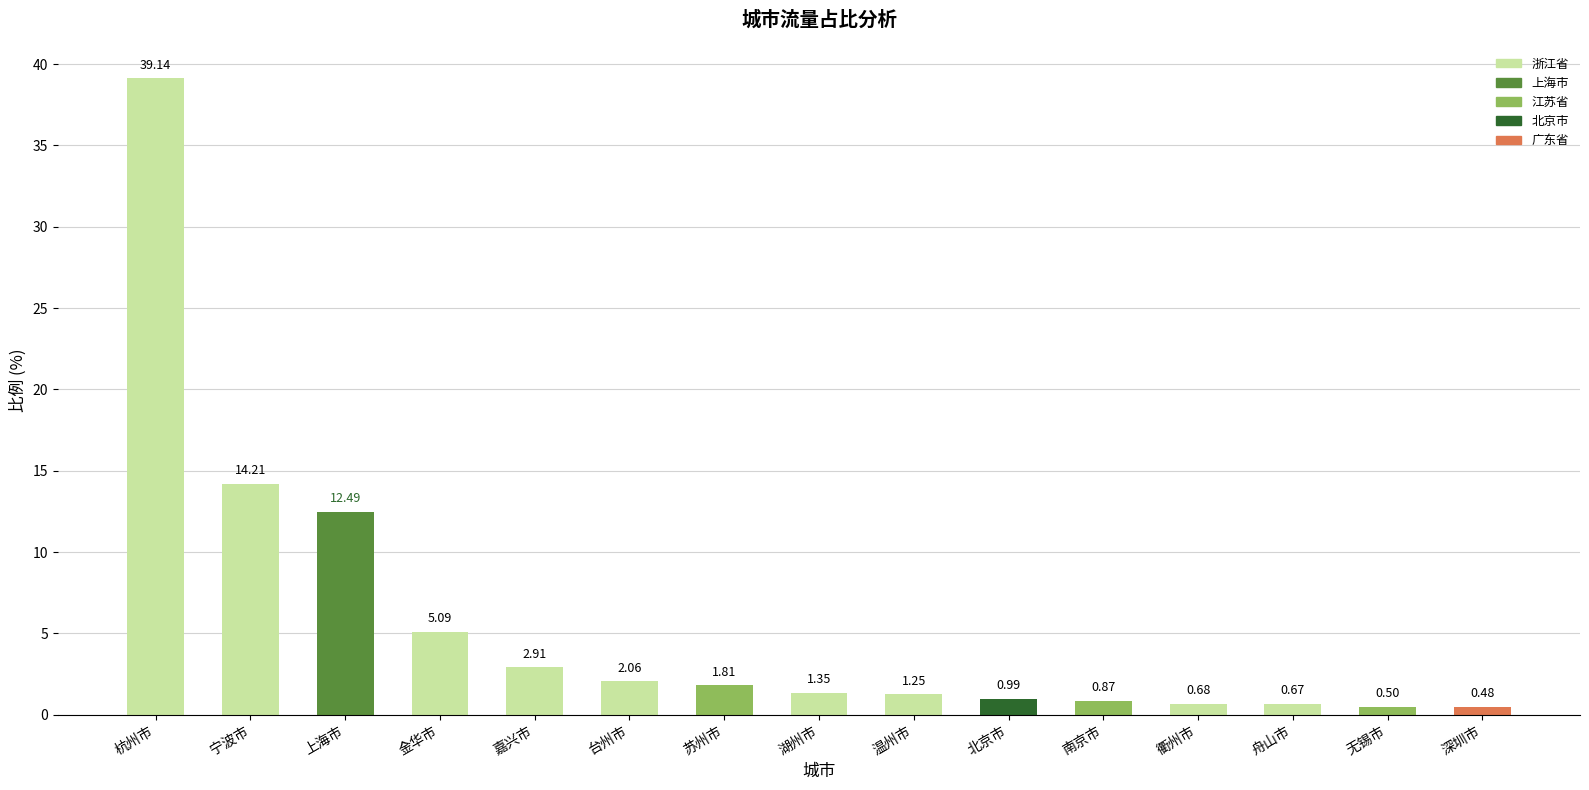

Which has a higher value, 金华市 or 舟山市?

金华市